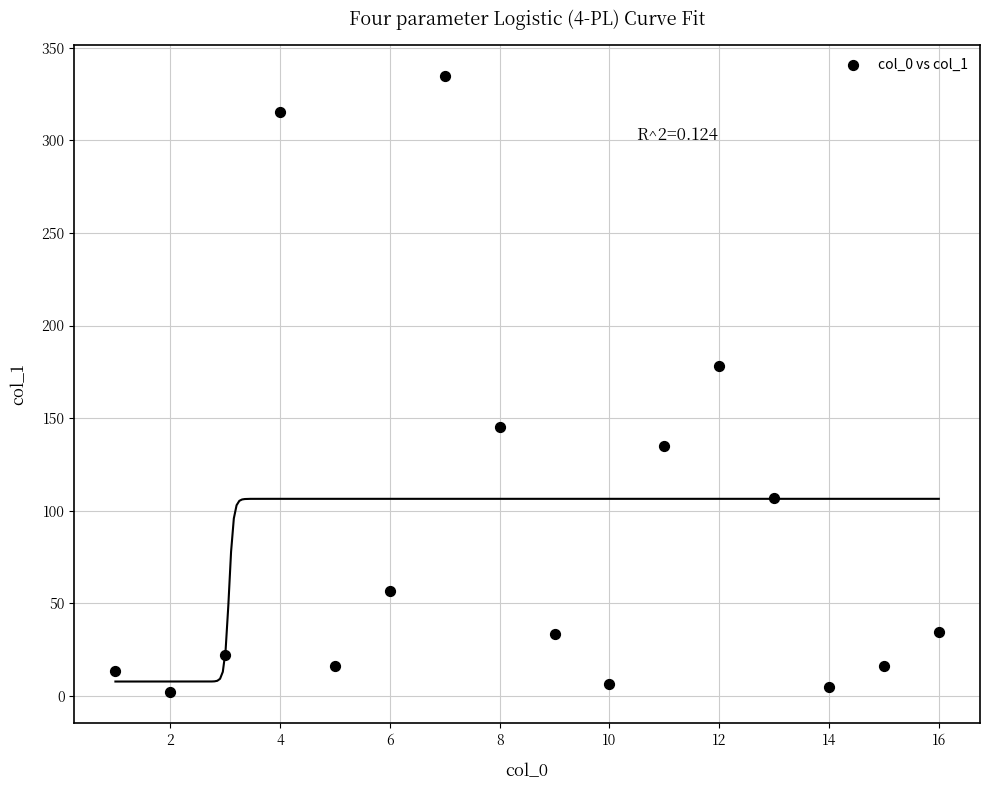

What is the range of Y values (max minus min)?

333.1